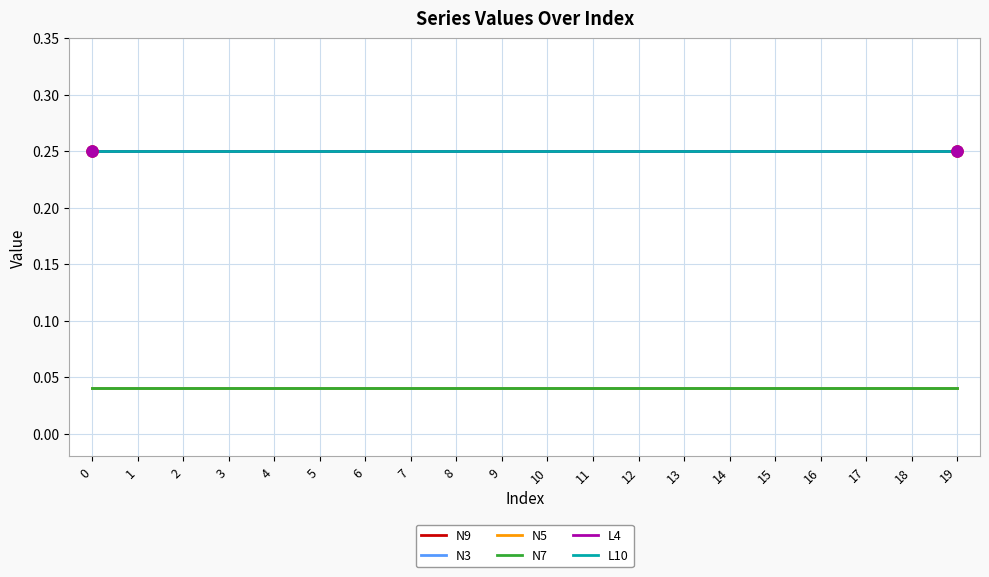

True or false: N9 and N3 cross at least once.

False